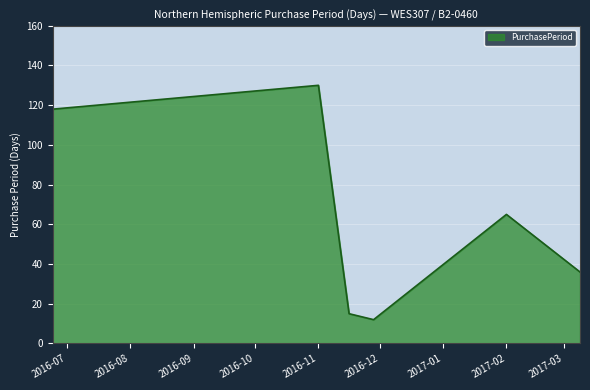

What is the average value?

63